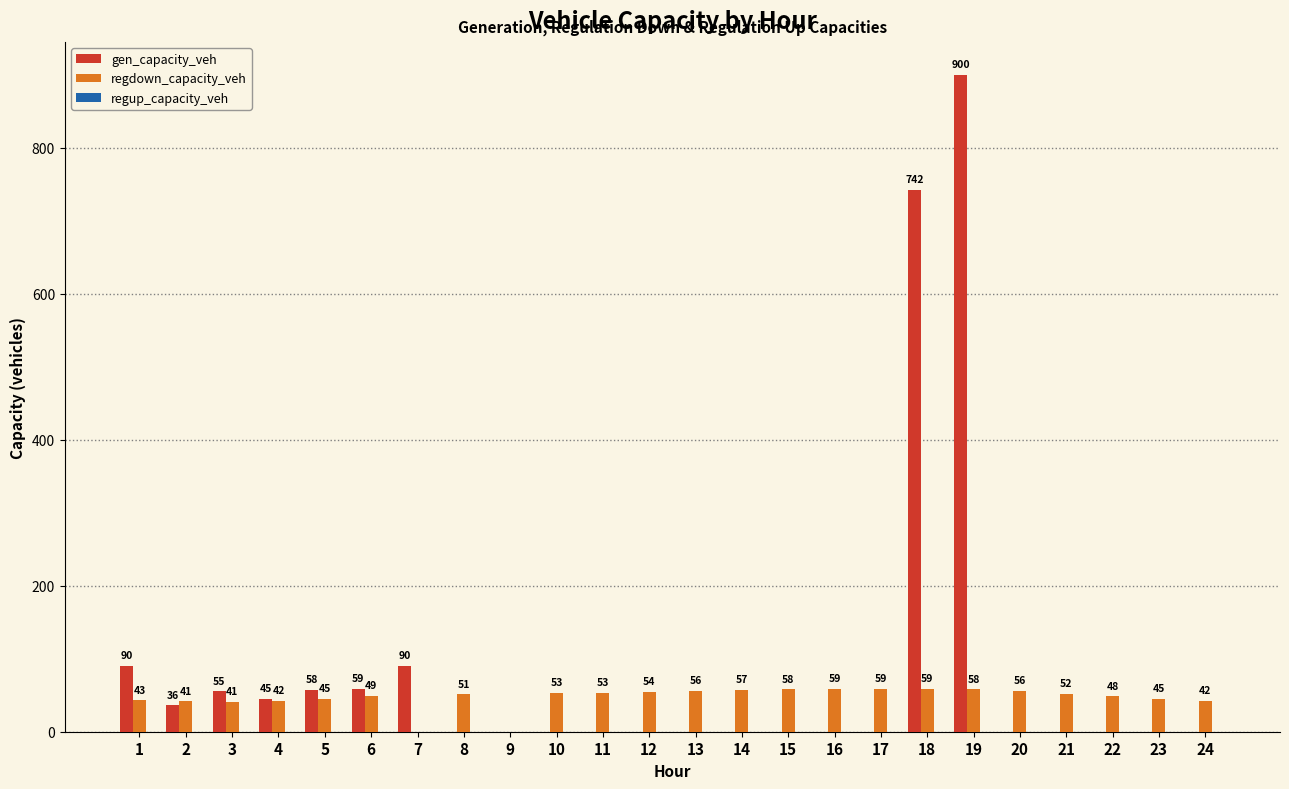

Is it true that regdown_capacity_veh equals 58.0 at 19?

True